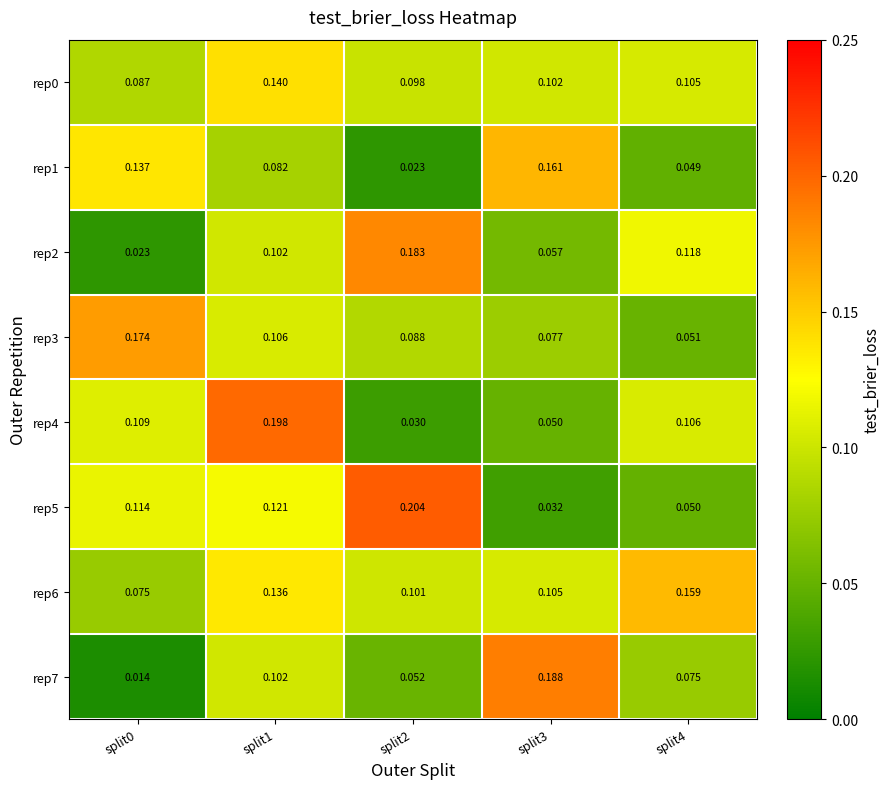

Is the value of rep0 at split4 greater than the value of rep7 at split4?

Yes